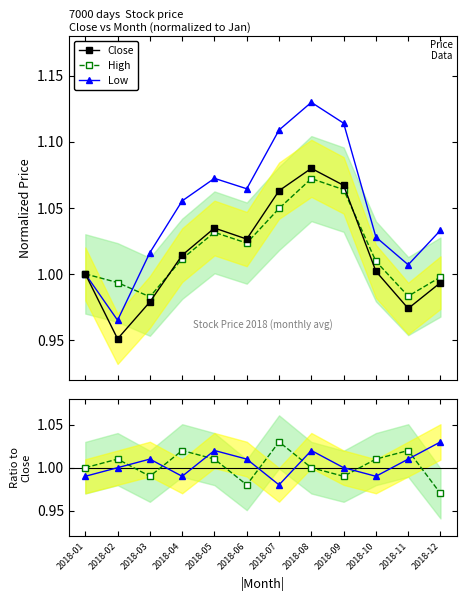

Does the chart have visible grid lines?

No